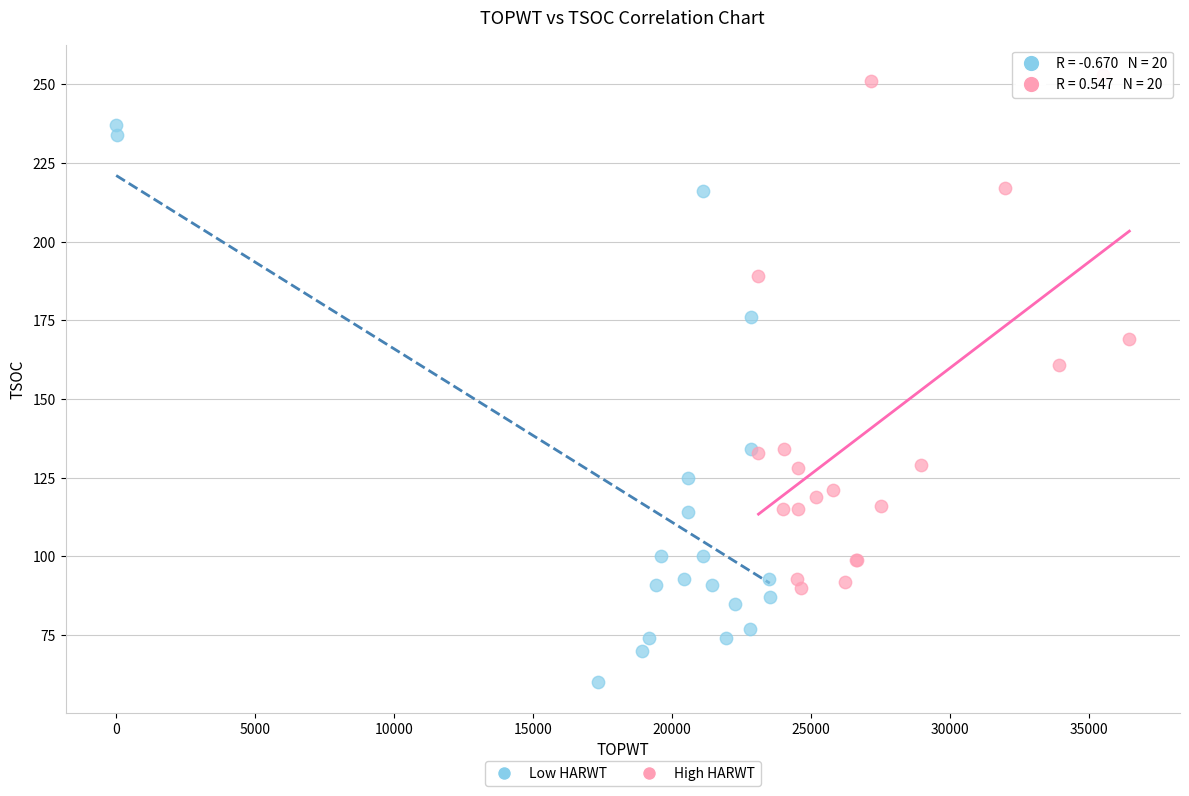

Which series contains the highest Y value?

High HARWT